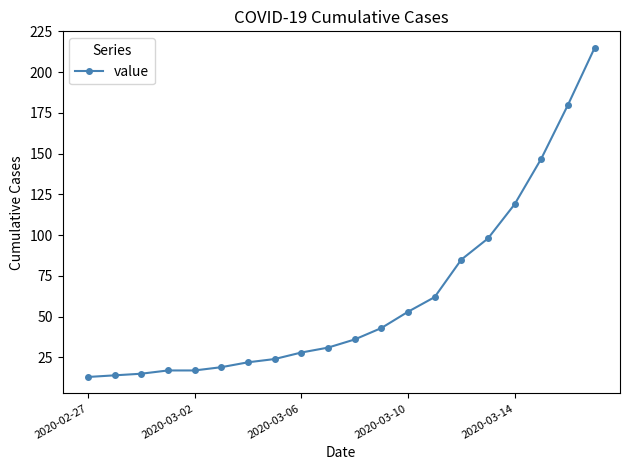

What is the value of the 10th point from the left?

31